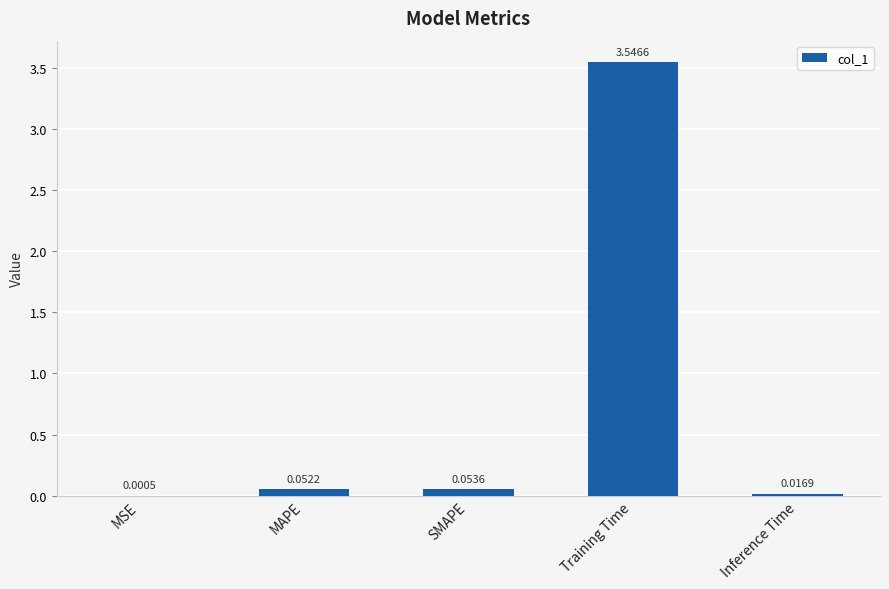

What is the sum of all values?

3.7